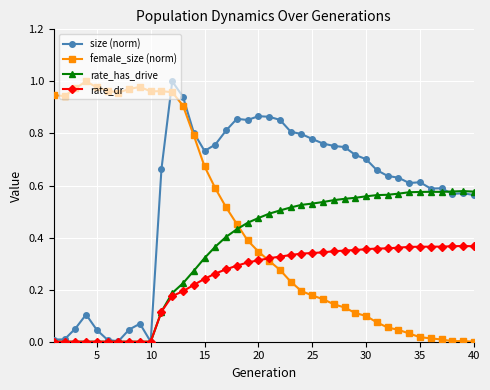

Which series has the largest total across all categories?

size (norm)